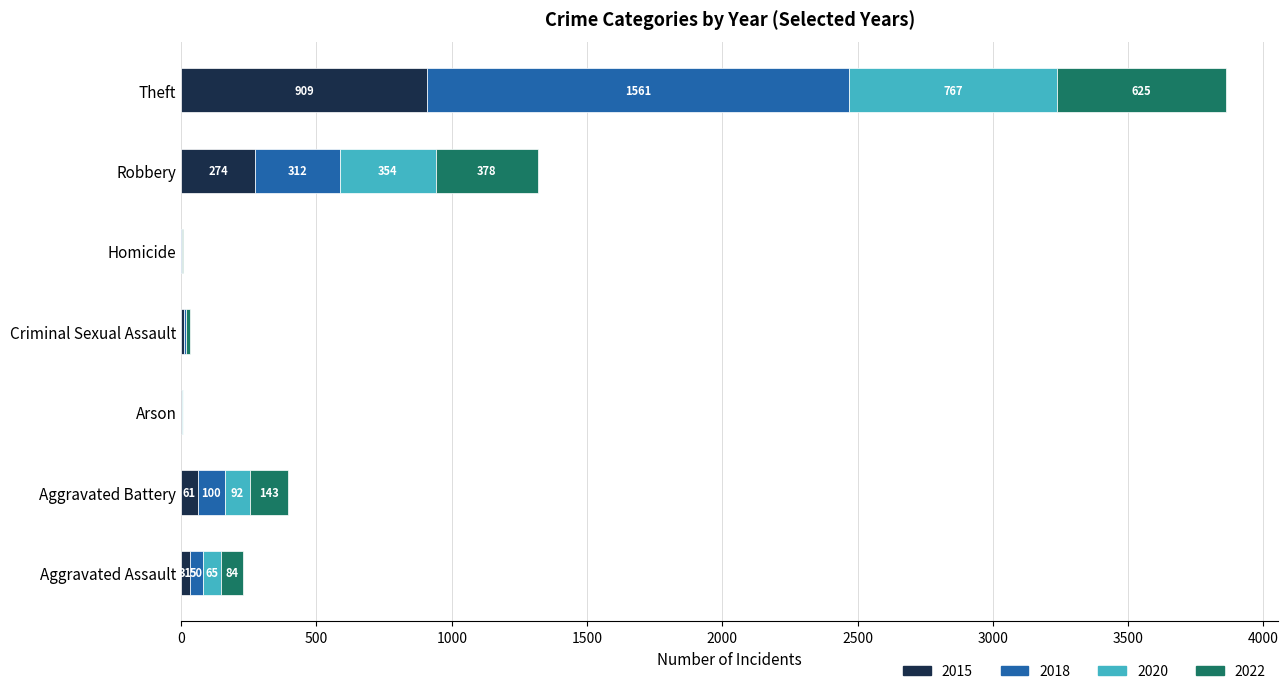

What is the total value across all series at Criminal Sexual Assault?

33